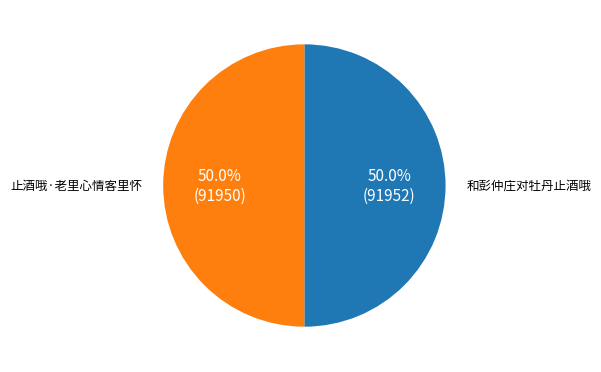

Approximately how many times larger is the value at 止酒哦·老里心情客里怀 compared to 和彭仲庄对牡丹止酒哦?

1.0